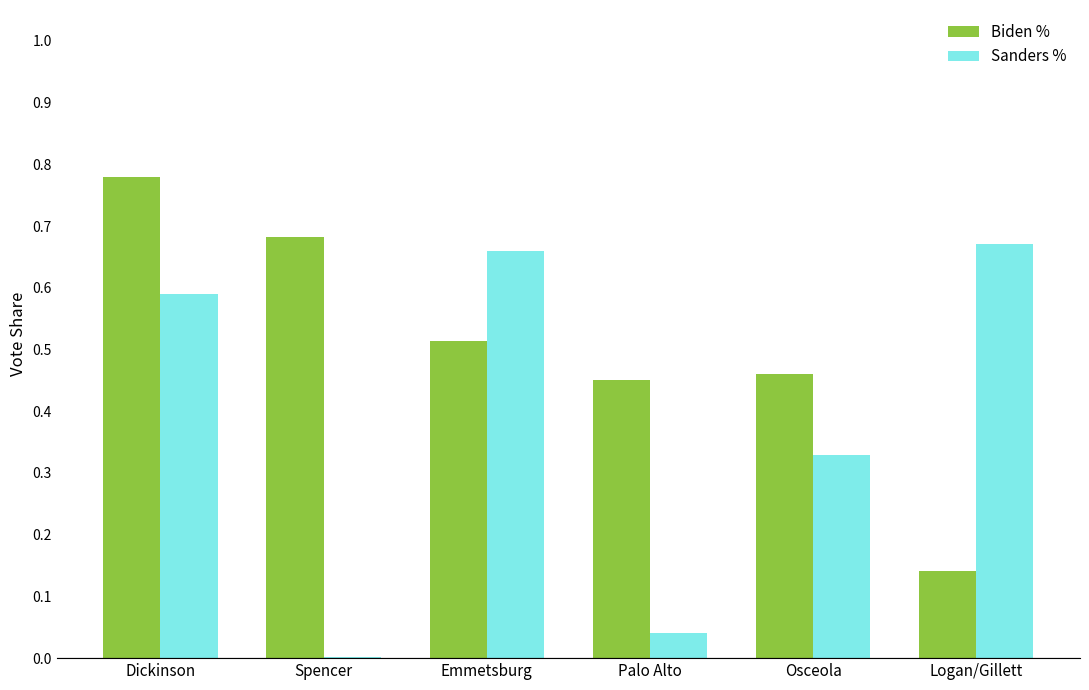

True or false: Sanders % has a value of 0.0 at Palo Alto.

True